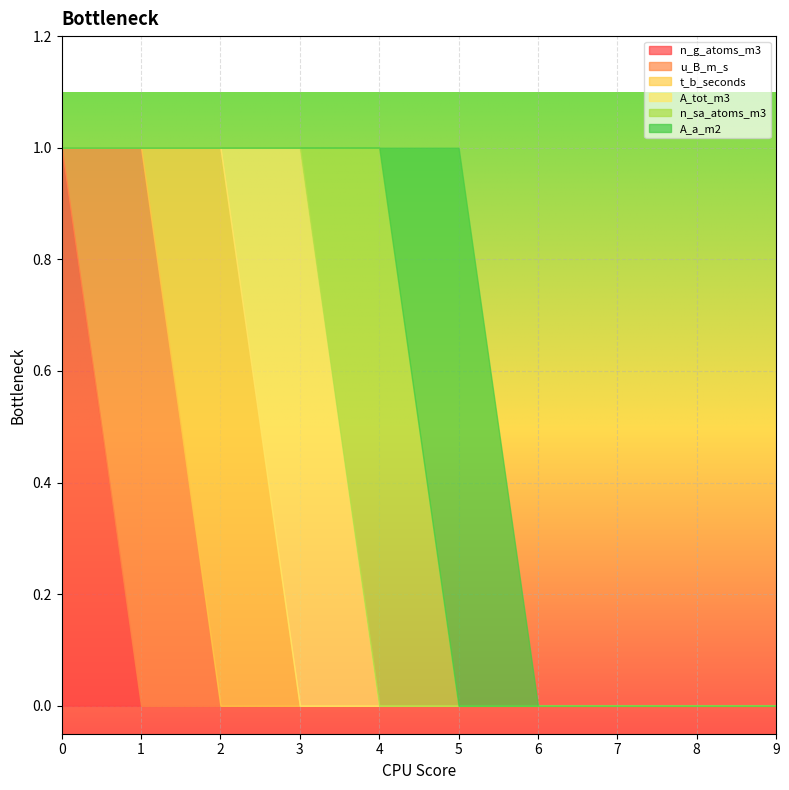

How many interior local peaks does the u_B_m_s series have?

1